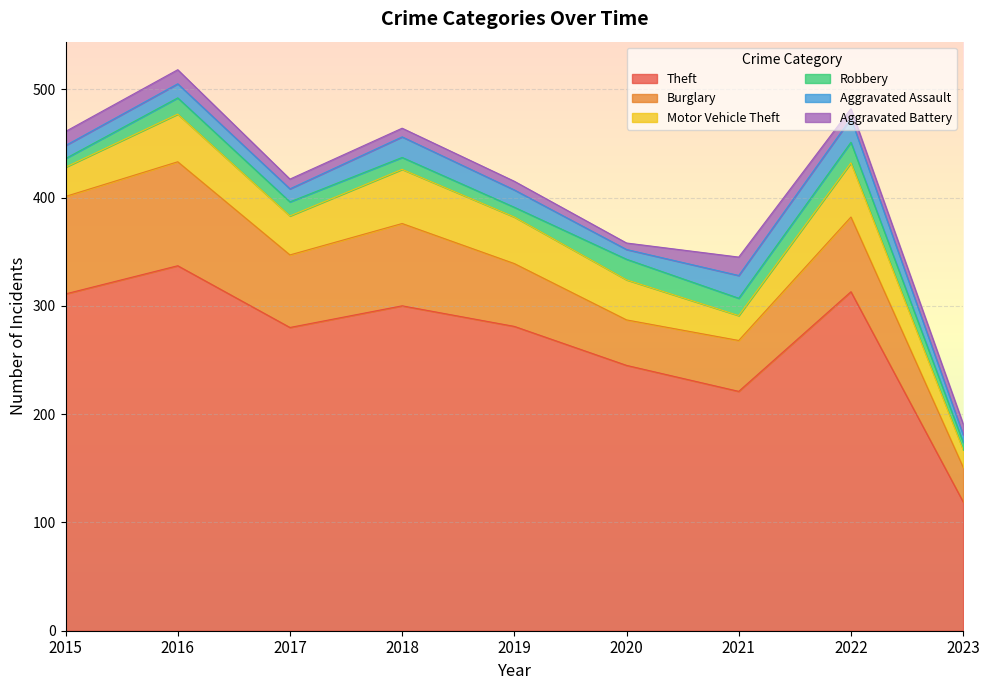

List the labels in order of Aggravated Battery value, smallest first.

2020, 2018, 2019, 2017, 2022, 2023, 2015, 2016, 2021